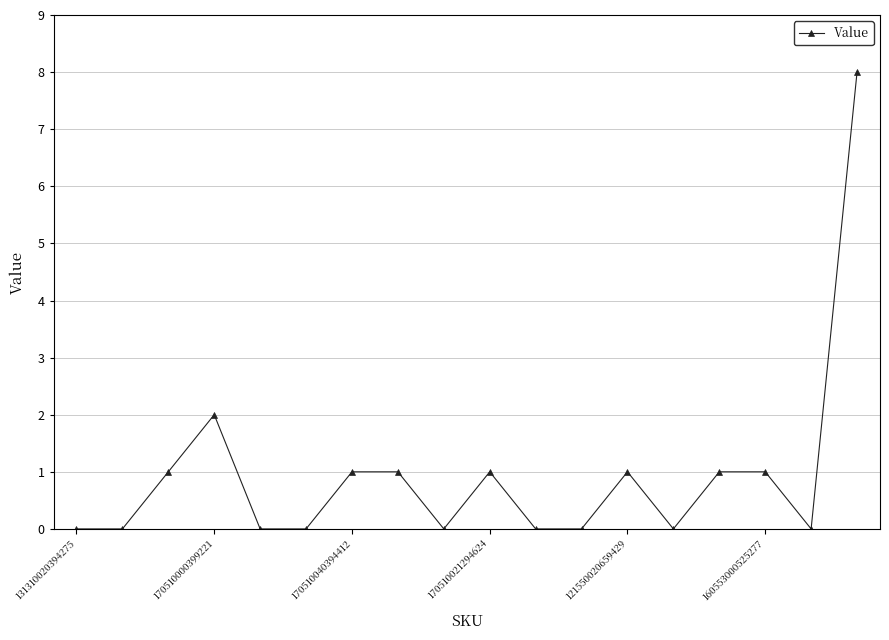

How many data points are less than 1?

9